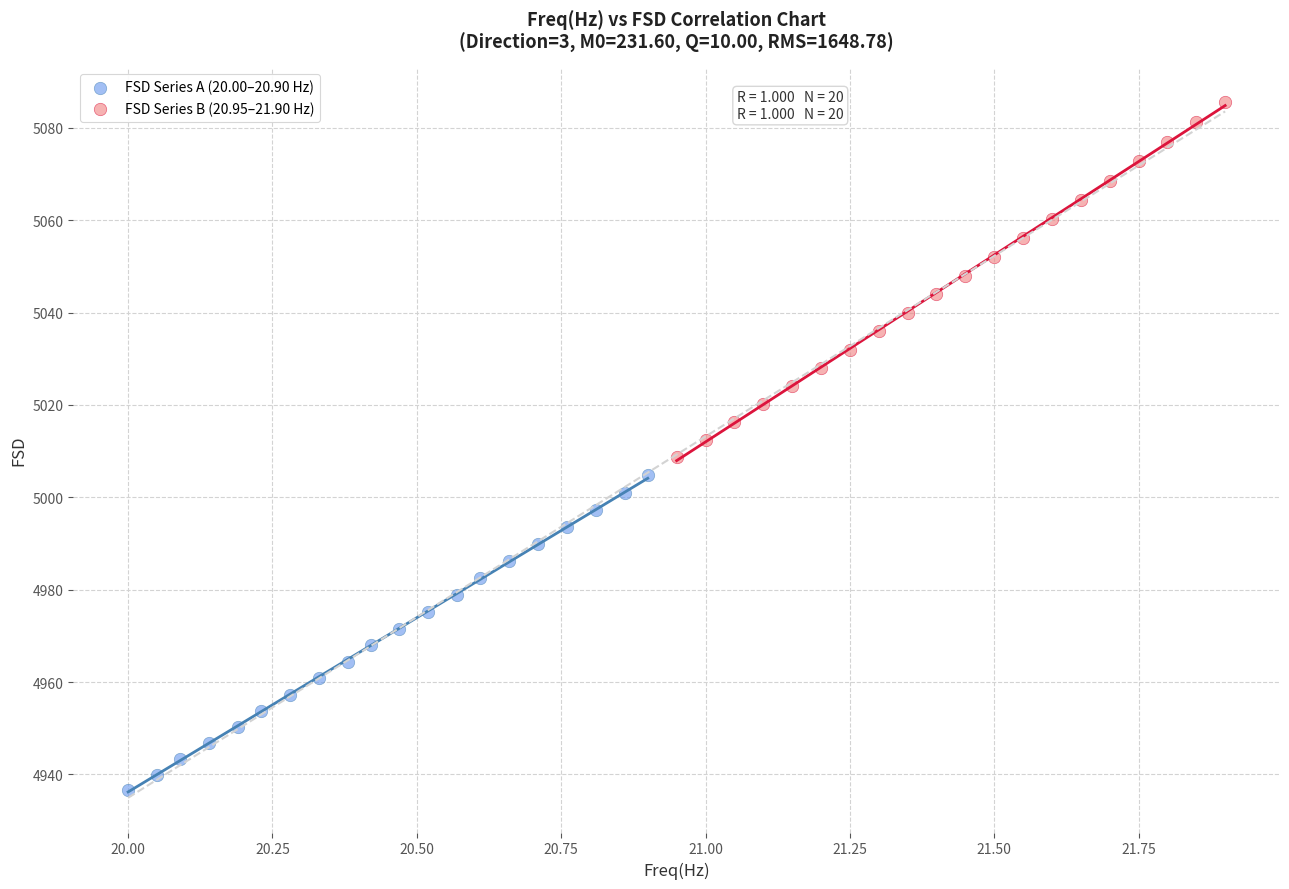

Which series contains the lowest Y value?

FSD Series A (20.00–20.90 Hz)